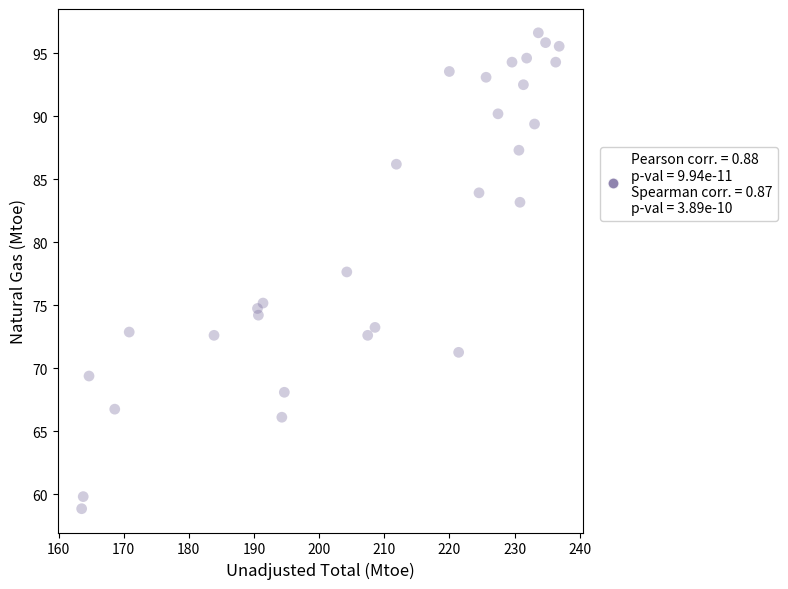

What is the range of X values (max minus min)?

73.3